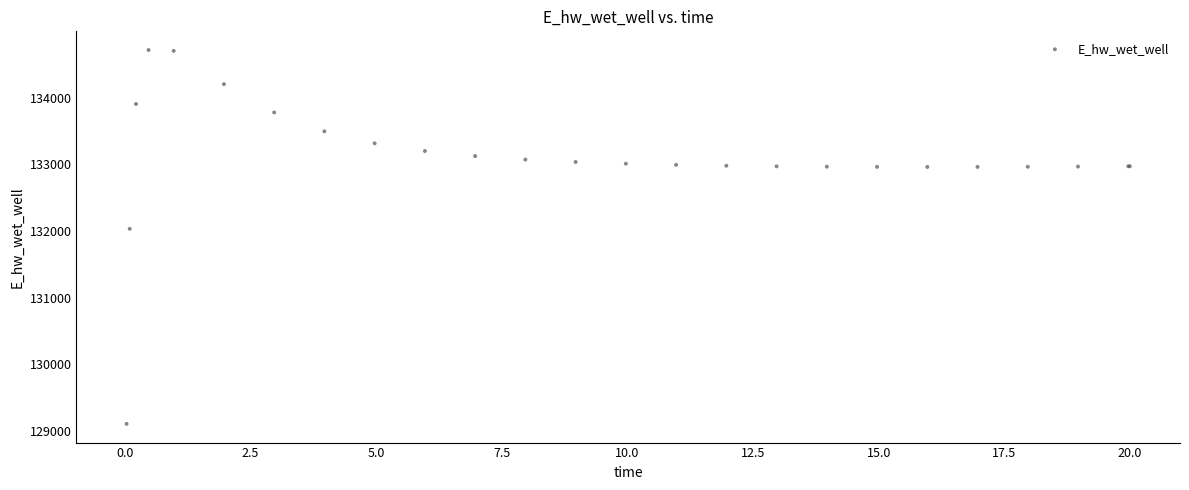

What Y value in the scatter plot is closest to 131911?

132033.4